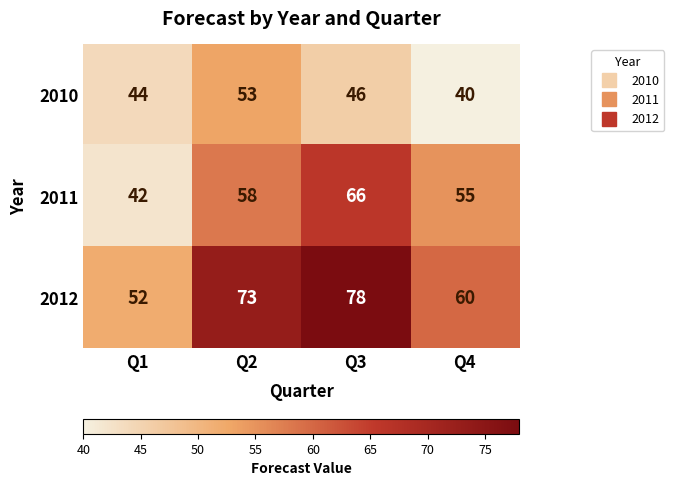

Is it true that 2012 equals 101 at Q4?

False